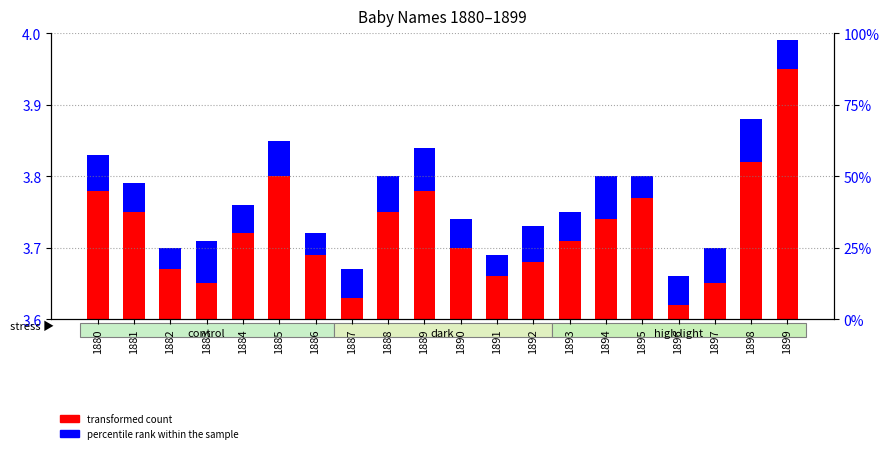

Which series has the largest range (max minus min)?

transformed count